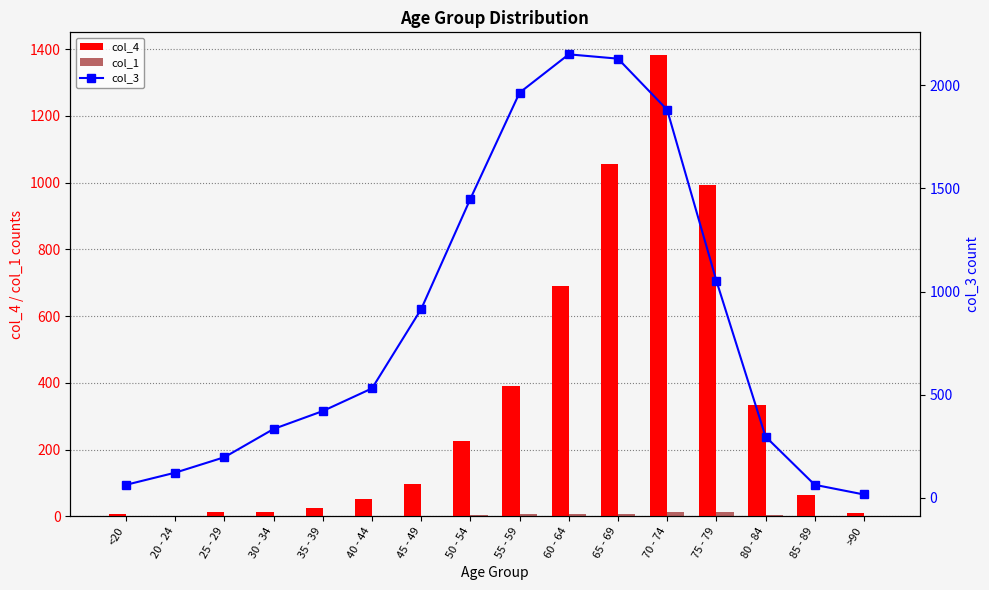

Rank the categories by col_4 value from lowest to highest.

20 - 24, <20, >90, 25 - 29, 30 - 34, 35 - 39, 40 - 44, 85 - 89, 45 - 49, 50 - 54, 80 - 84, 55 - 59, 60 - 64, 75 - 79, 65 - 69, 70 - 74